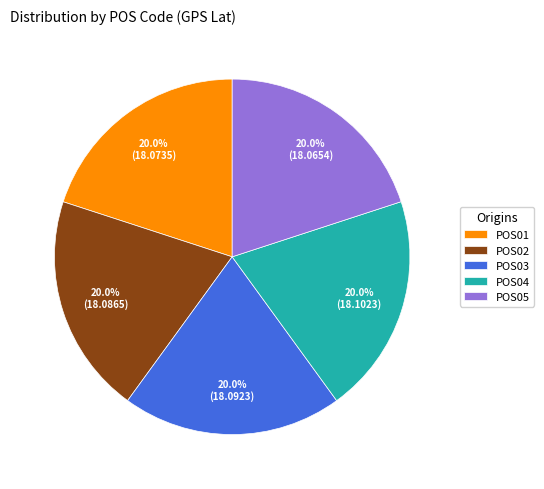

Is the sum of POS05 and POS01 greater than half?

No